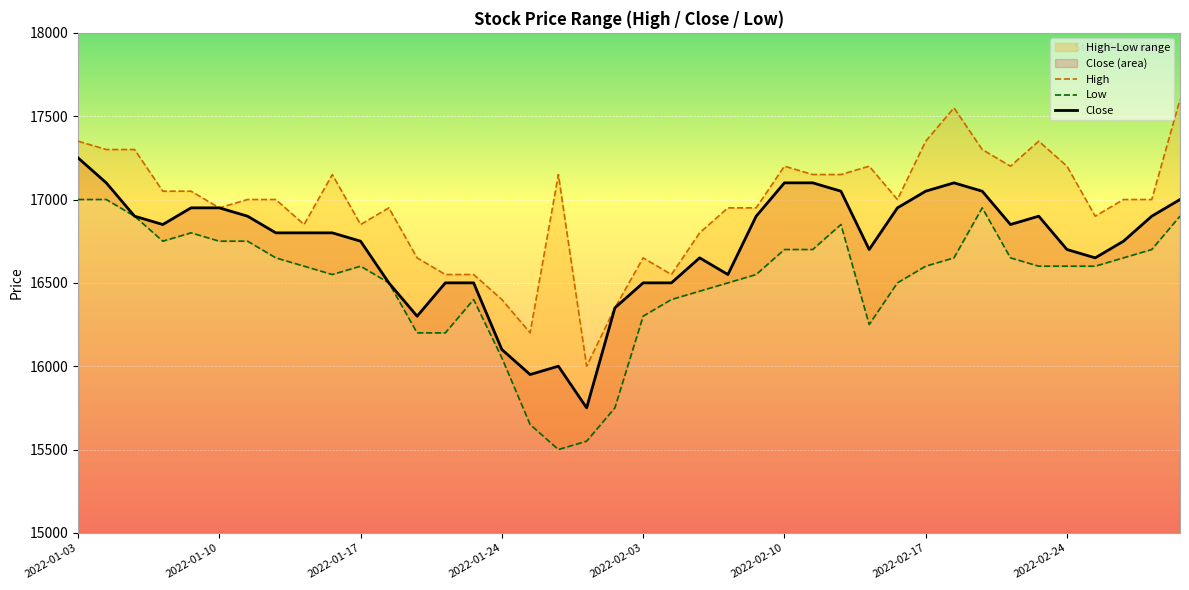

True or false: High has a value of 26995 at 2022-01-18.

False